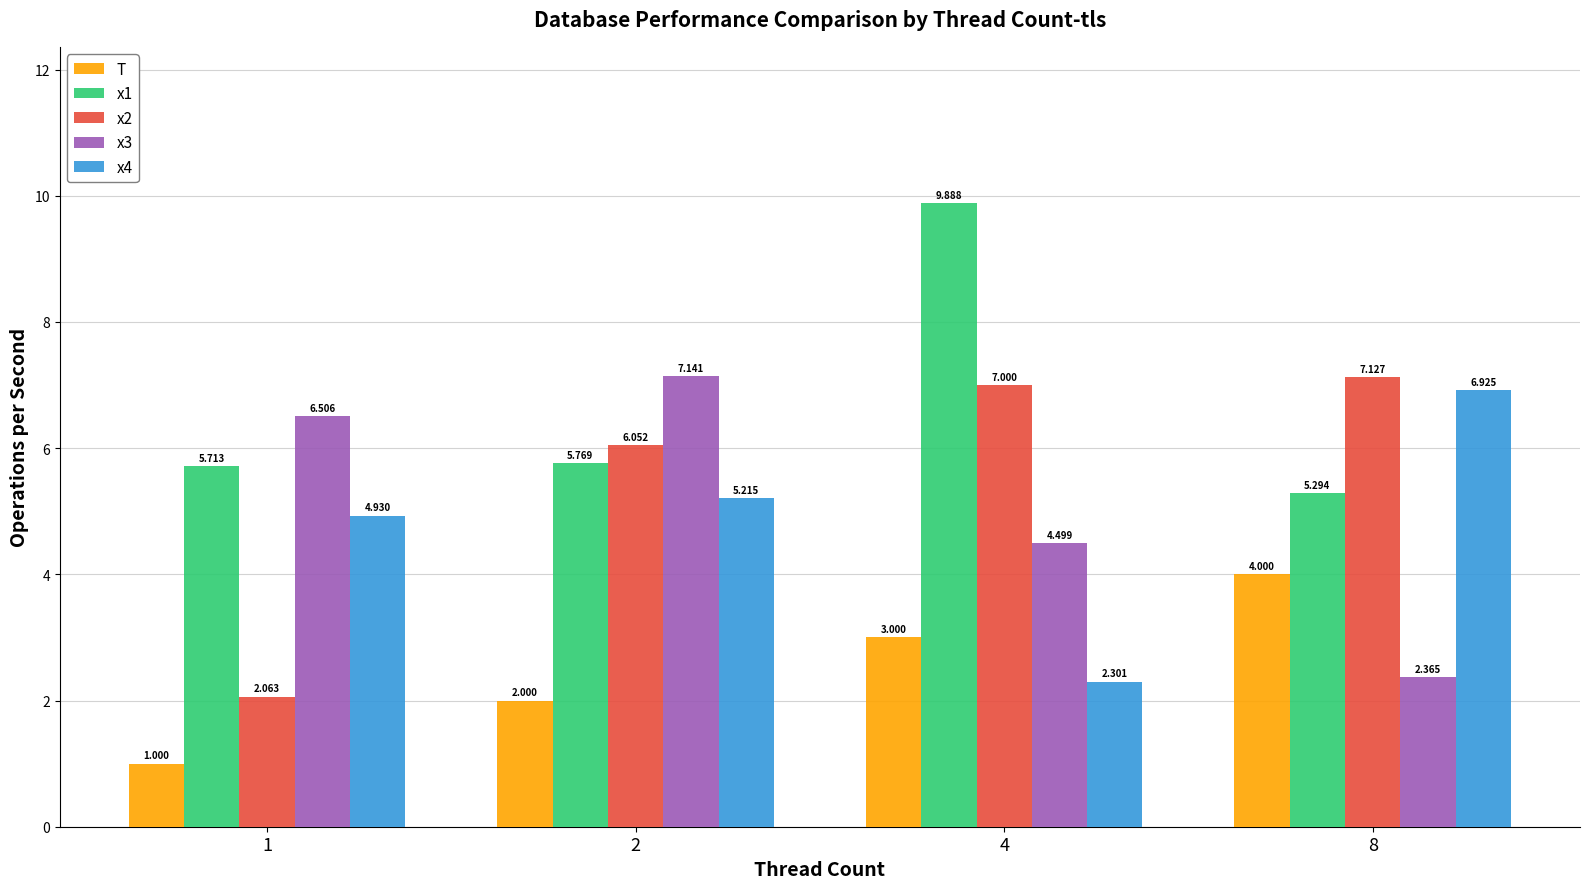

Is the value of T at 4 greater than the value of x2 at 8?

No